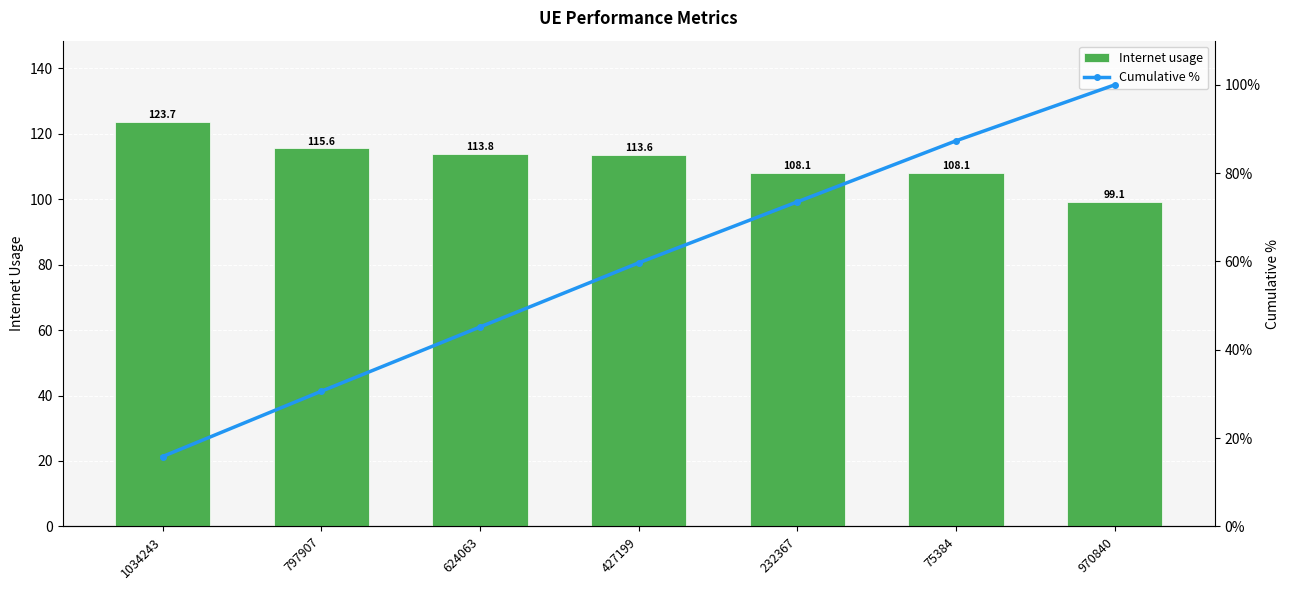

At how many categories does at least one series exceed 16?

7